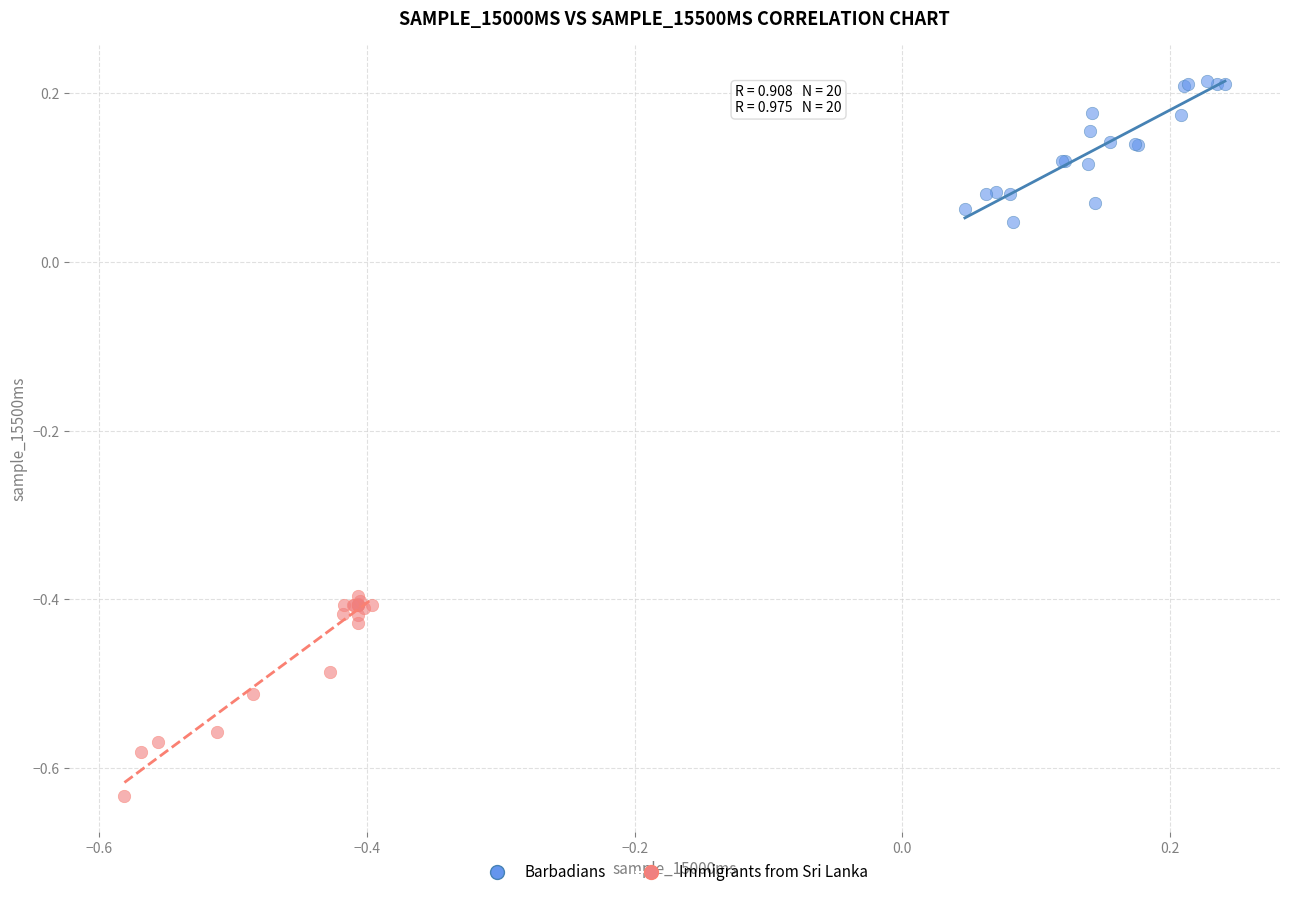

Which series contains the lowest Y value?

Immigrants from Sri Lanka